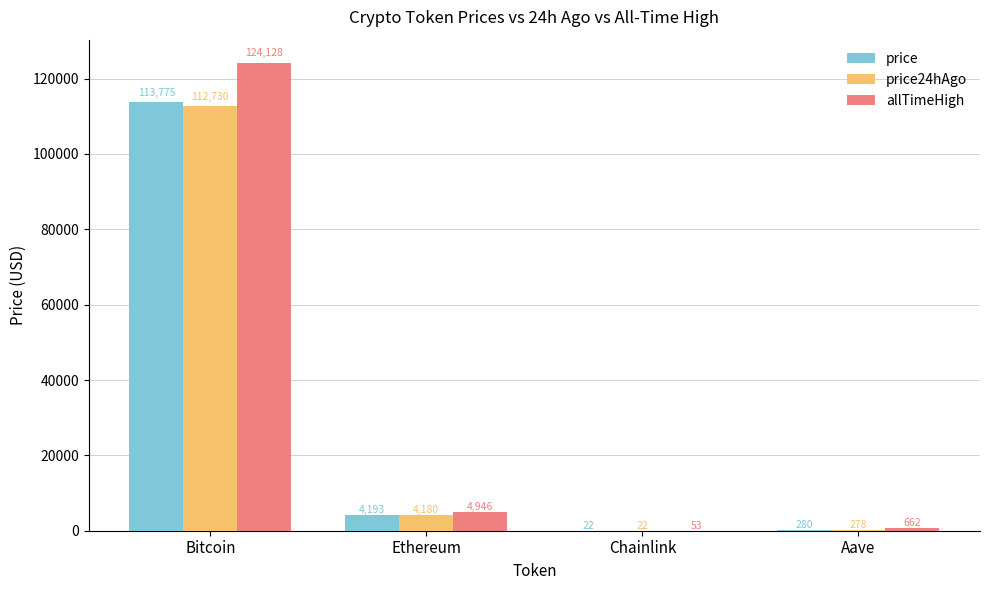

The value of price24hAgo at Bitcoin is 112730.0. True or false?

True